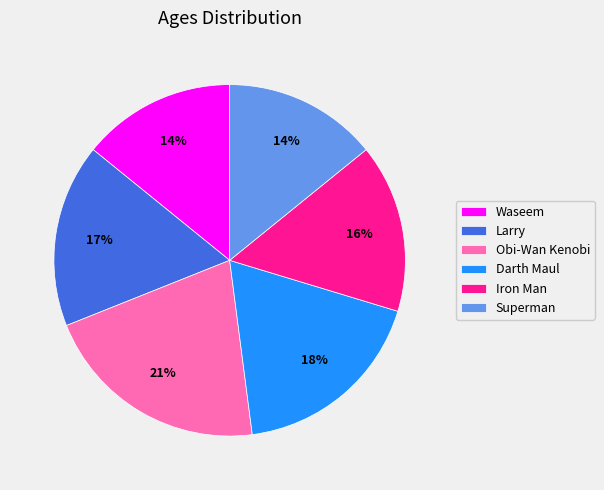

Combined, do Larry and Waseem account for over 50%?

No